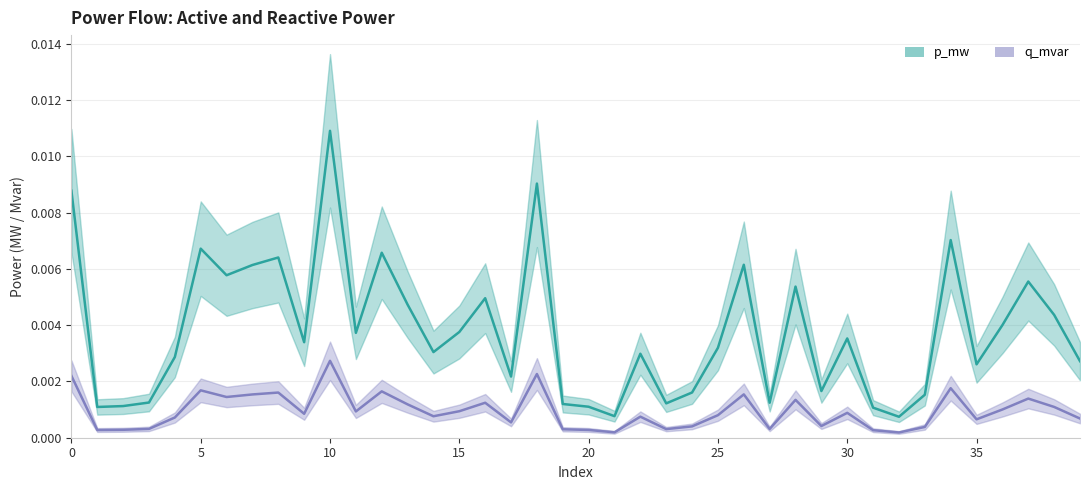

The q_mvar series shows 0.0 at 27. True or false?

True